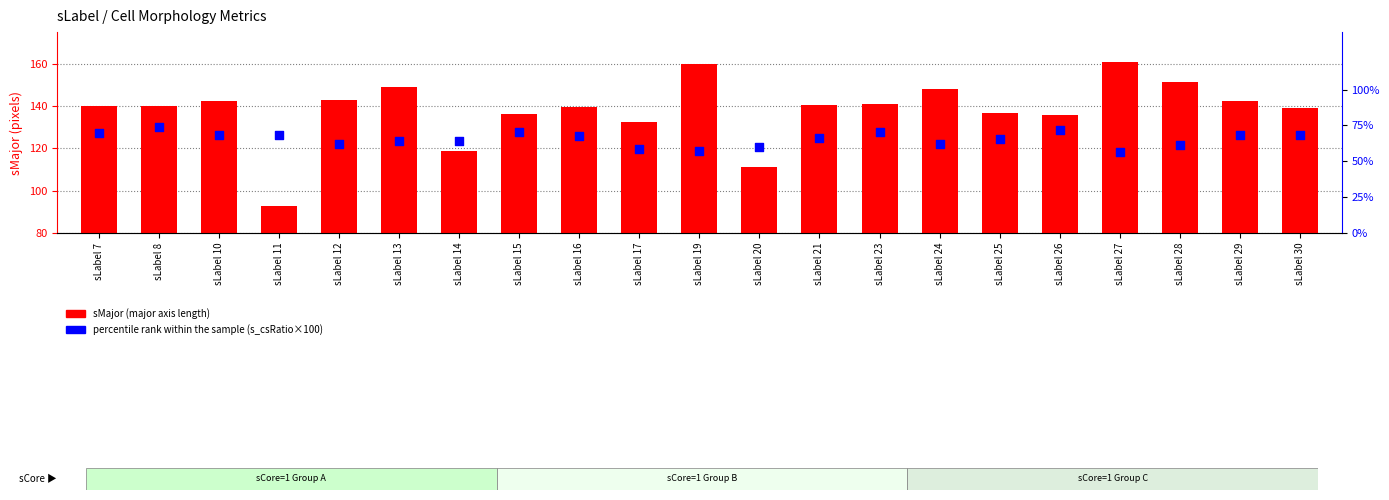

What is the total value across all series at sLabel 17?

191.4